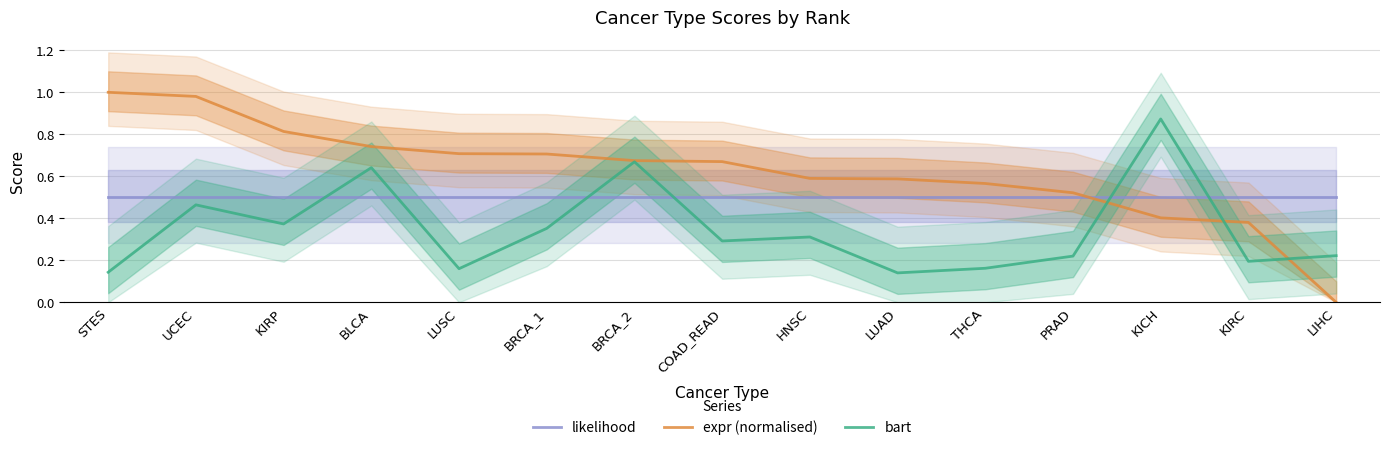

What are all the series names shown in the legend?

likelihood, expr (normalised), bart